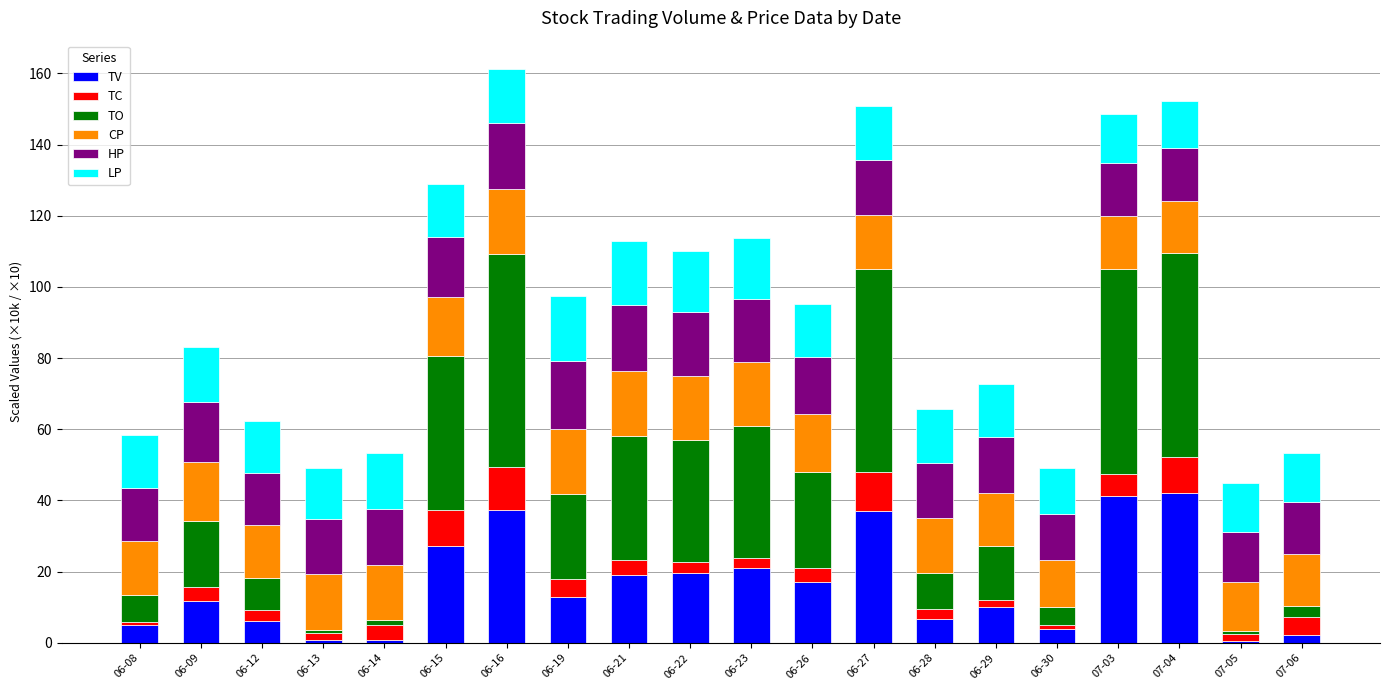

True or false: TV has a value of 19.7 at 06-22.

True